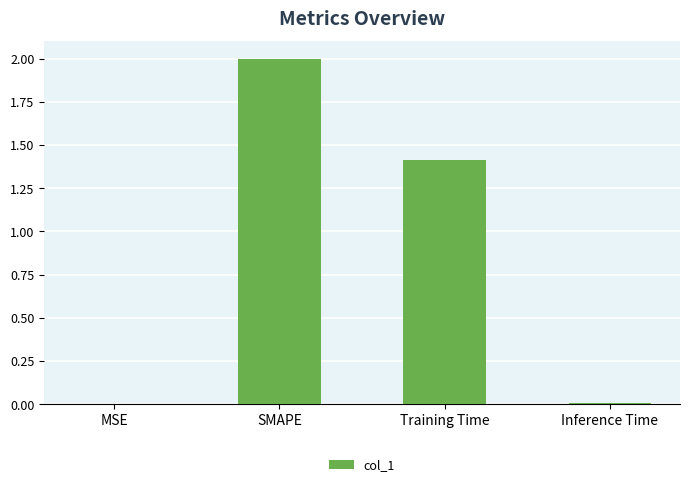

Are the bars horizontal?

No